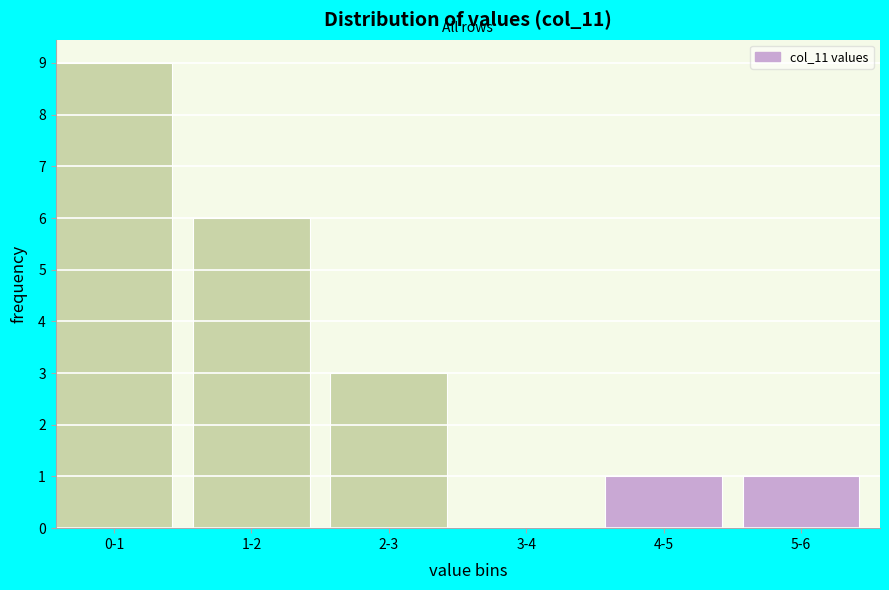

Reading right to left, list all the values displayed in this chart.

5-6=1	4-5=1	3-4=0	2-3=3	1-2=6	0-1=9